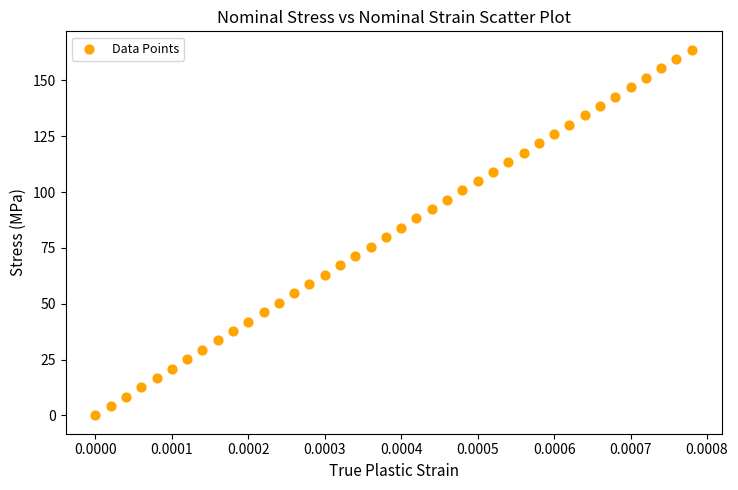

How many points are shown in the scatter plot?

40